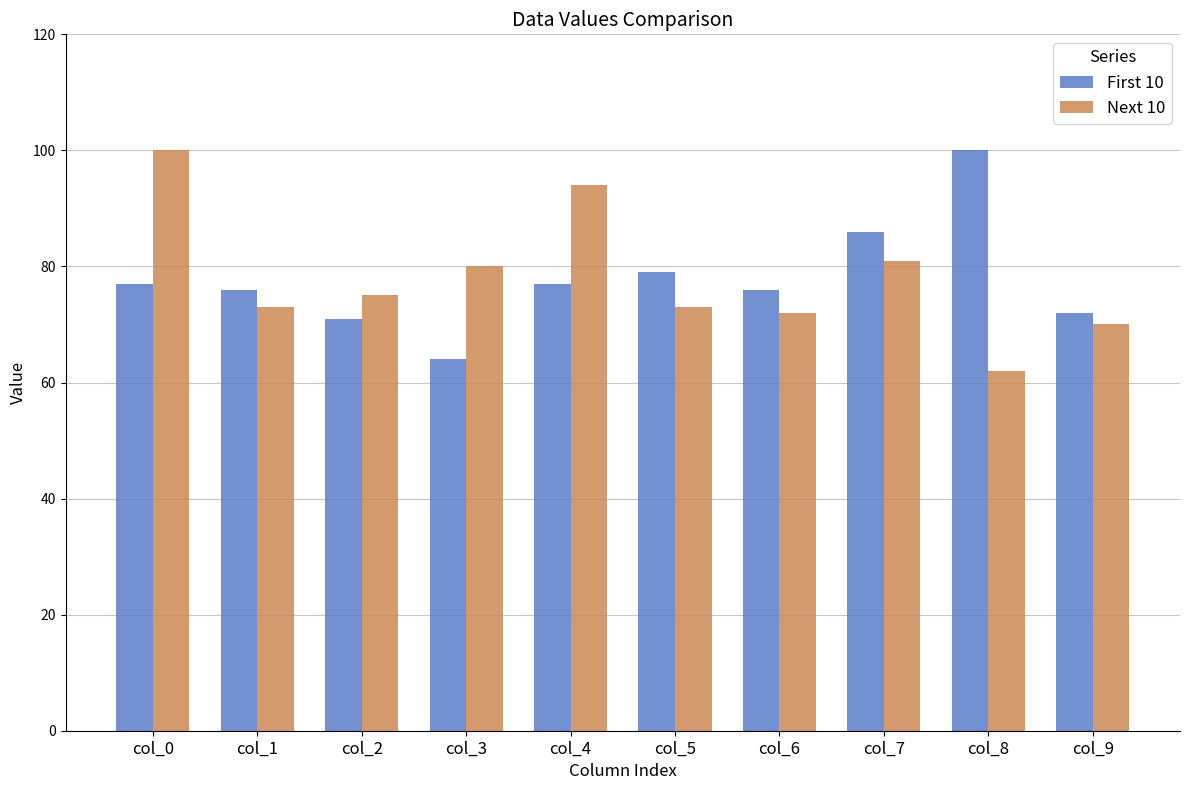

How many data points in Next 10 are less than 75?

5